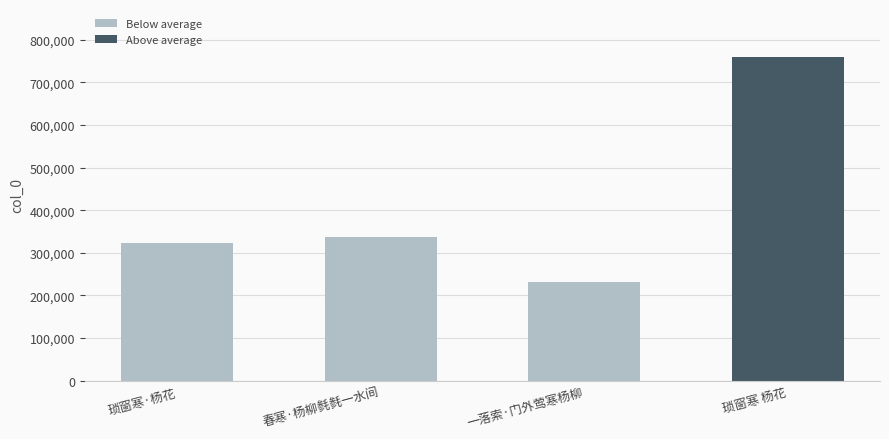

How many data points in Below average are less than 322842?

1